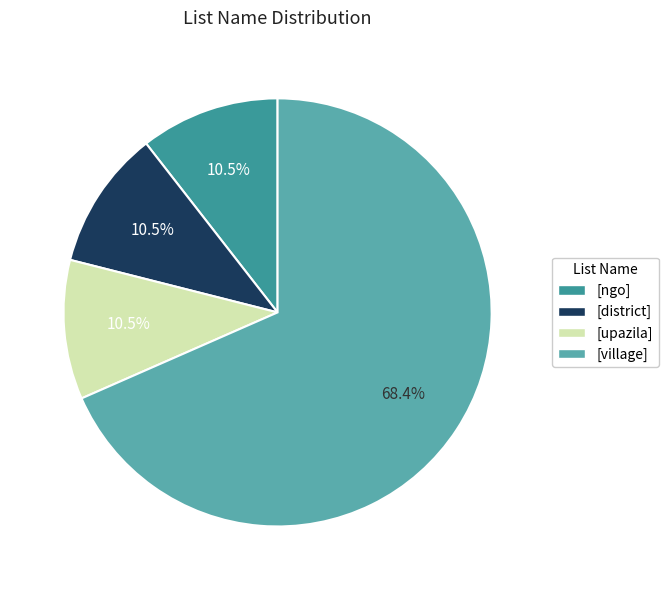

Is there any slice that represents more than half of the pie?

Yes